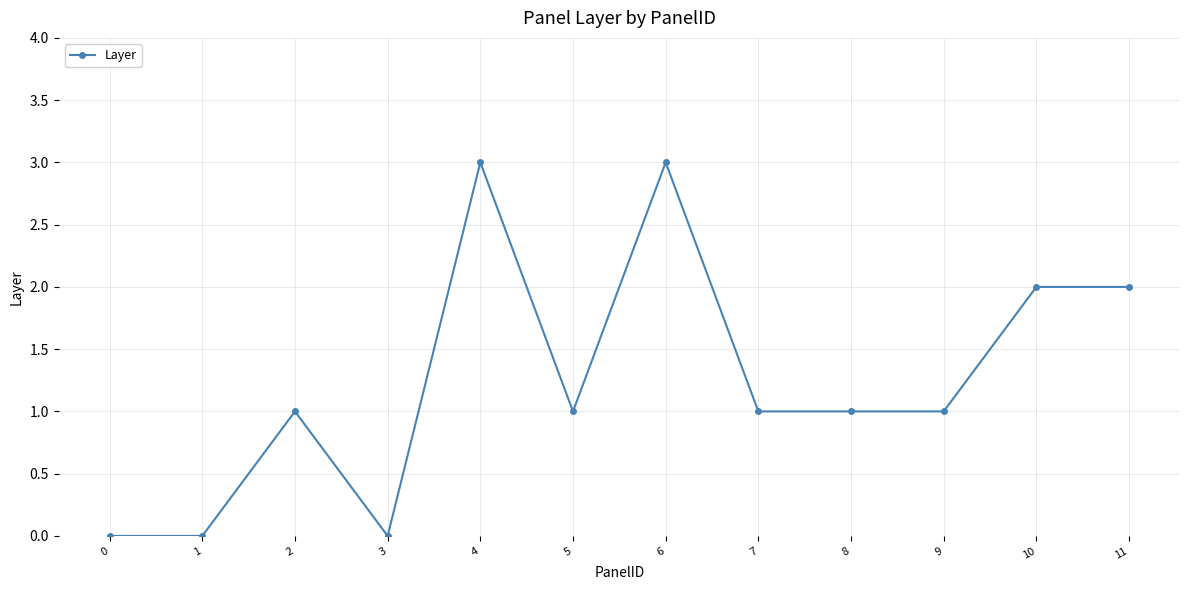

Reading left to right, list all the values displayed in this chart.

0=0	1=0	2=1	3=0	4=3	5=1	6=3	7=1	8=1	9=1	10=2	11=2